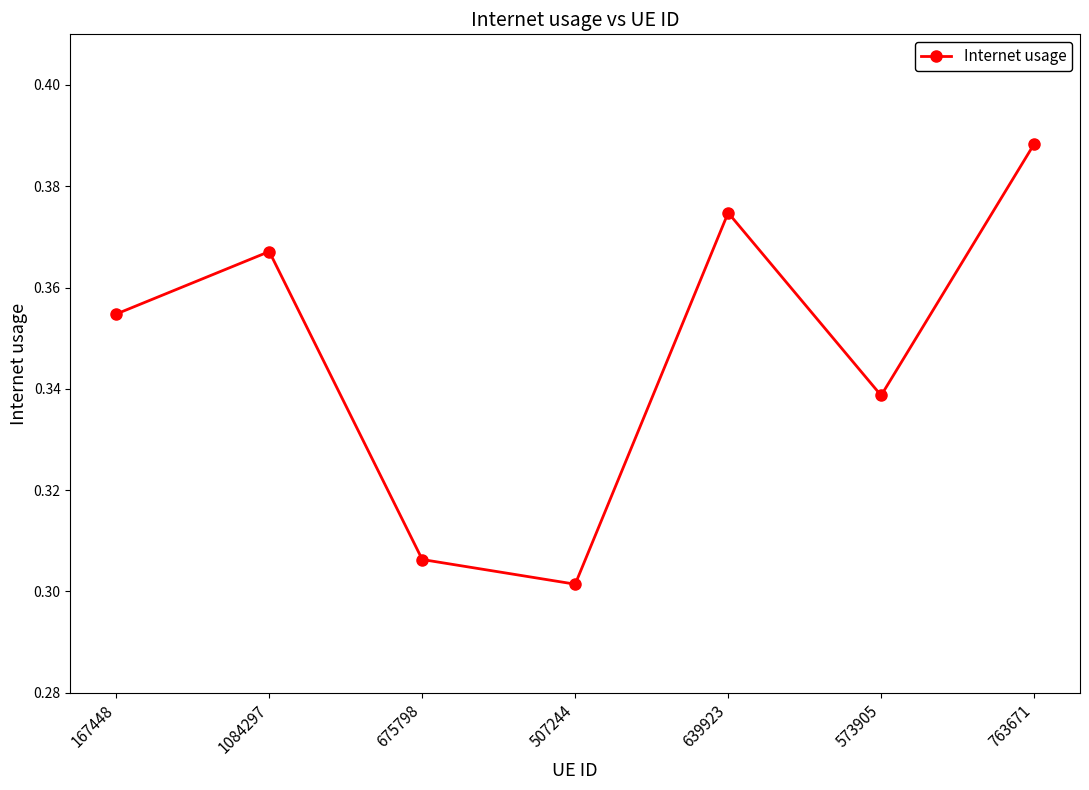

What is the sum of all values?

2.4